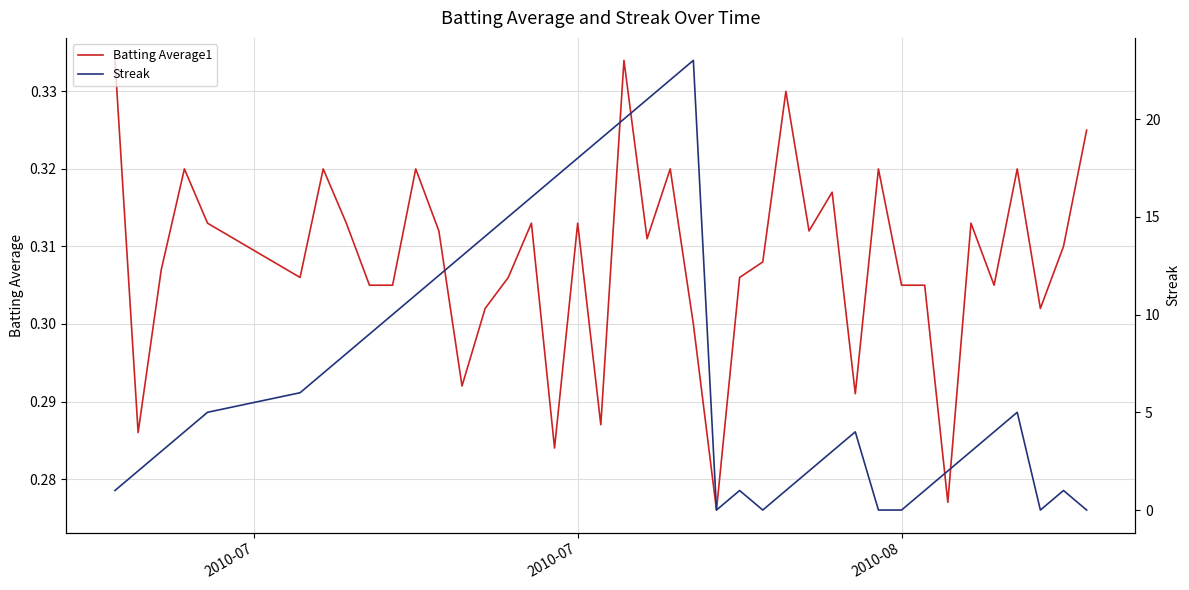

At how many categories does at least one series exceed 9?

14